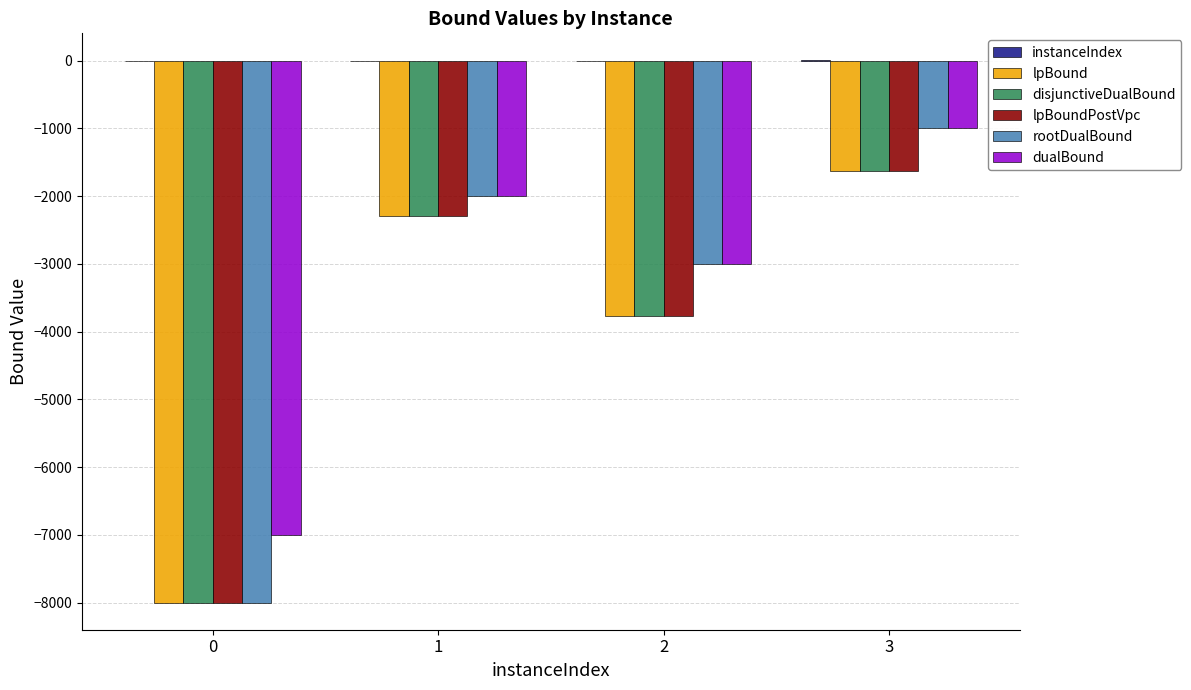

What is the spread (max minus min) of values at 0?

8000.0